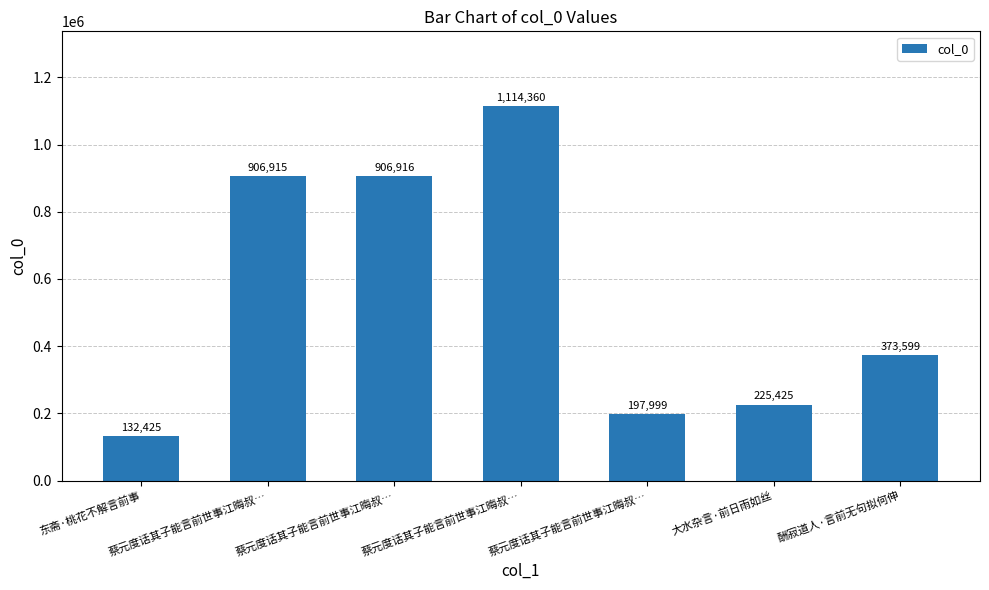

How many distinct data groups are displayed?

1